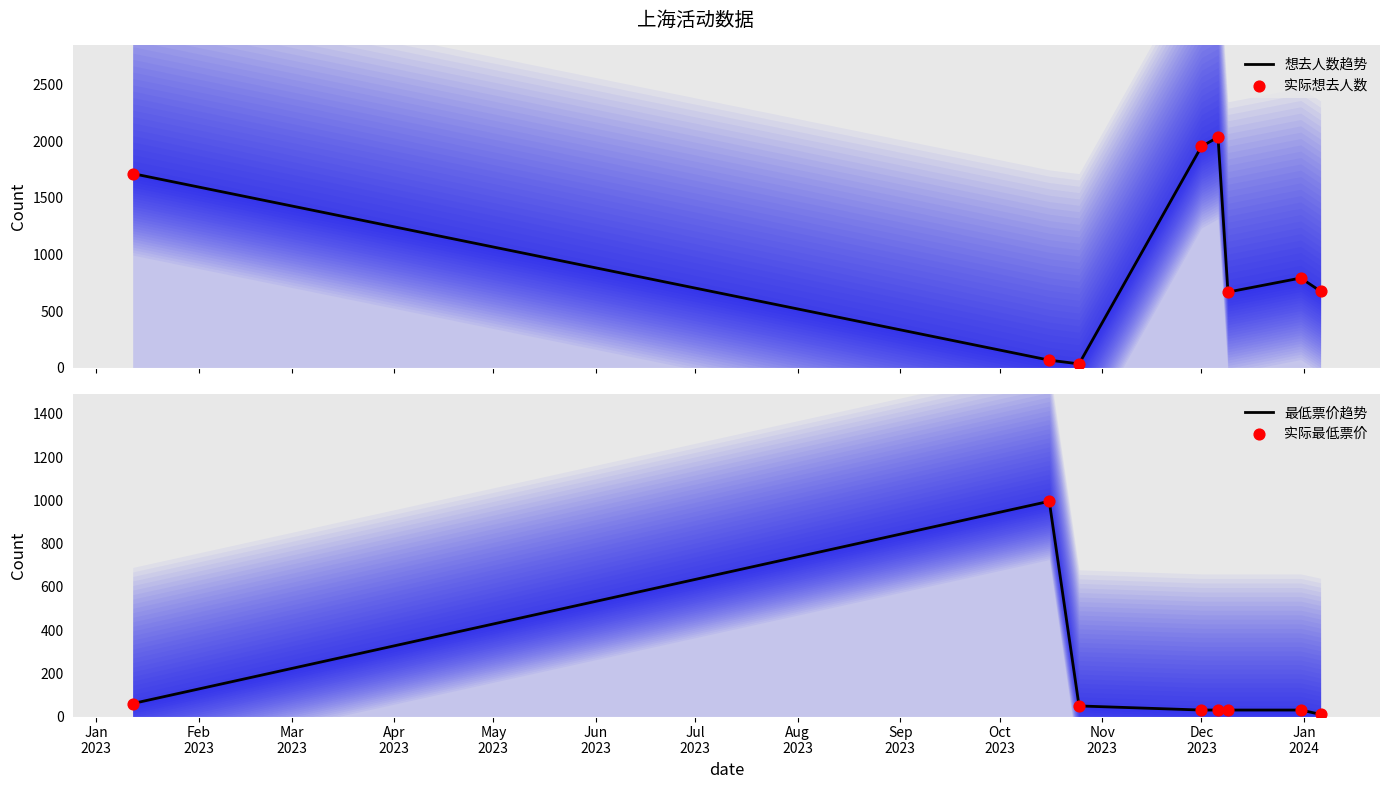

Which series reaches the minimum Y coordinate?

最低票价趋势